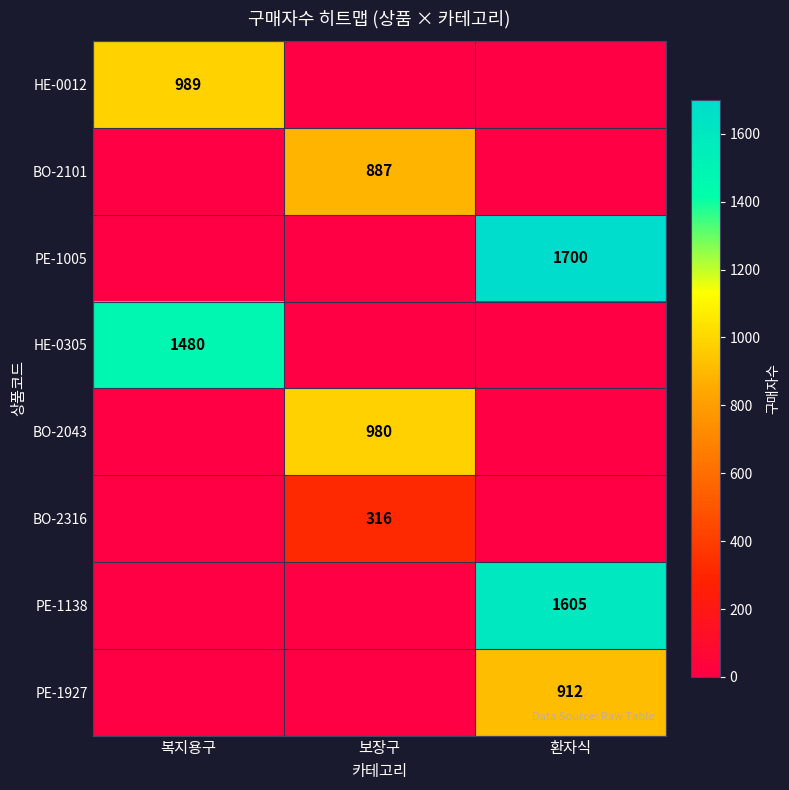

The value of BO-2043 at 복지용구 is -478. True or false?

False